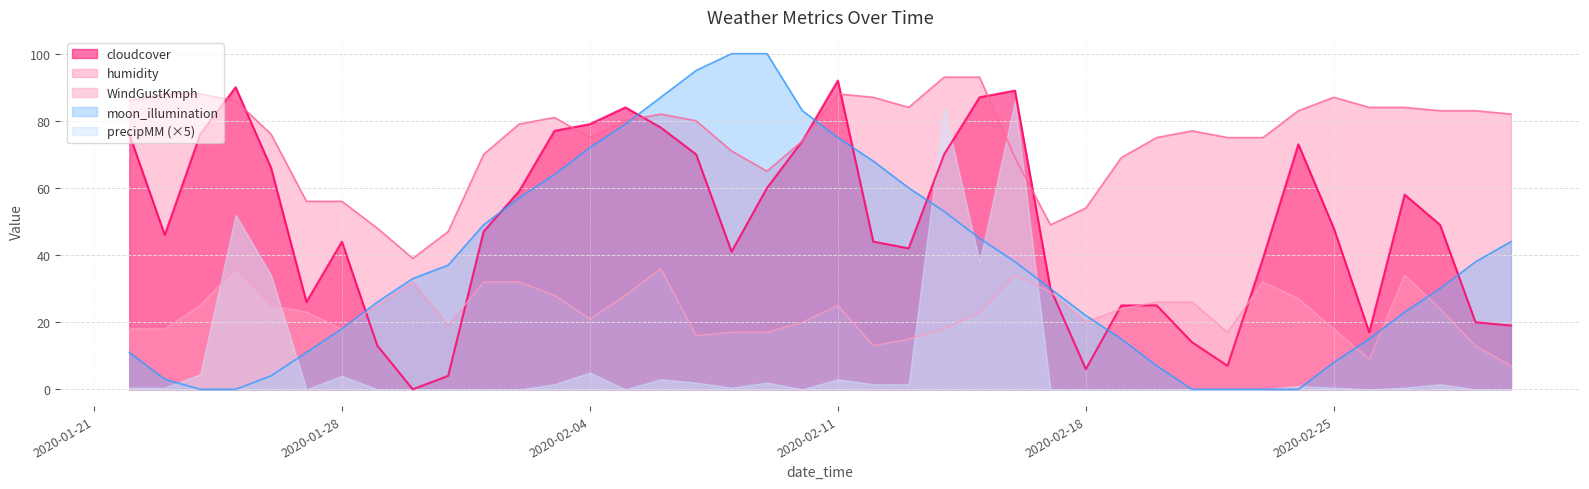

True or false: humidity has a value of 80 at 2020-02-07.

True